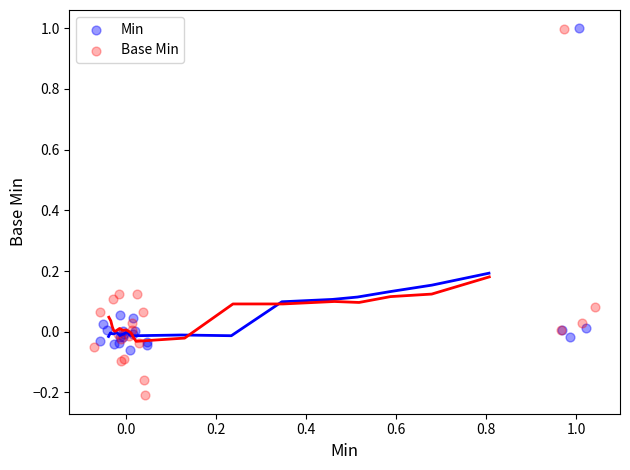

Which series reaches the minimum Y coordinate?

Base Min